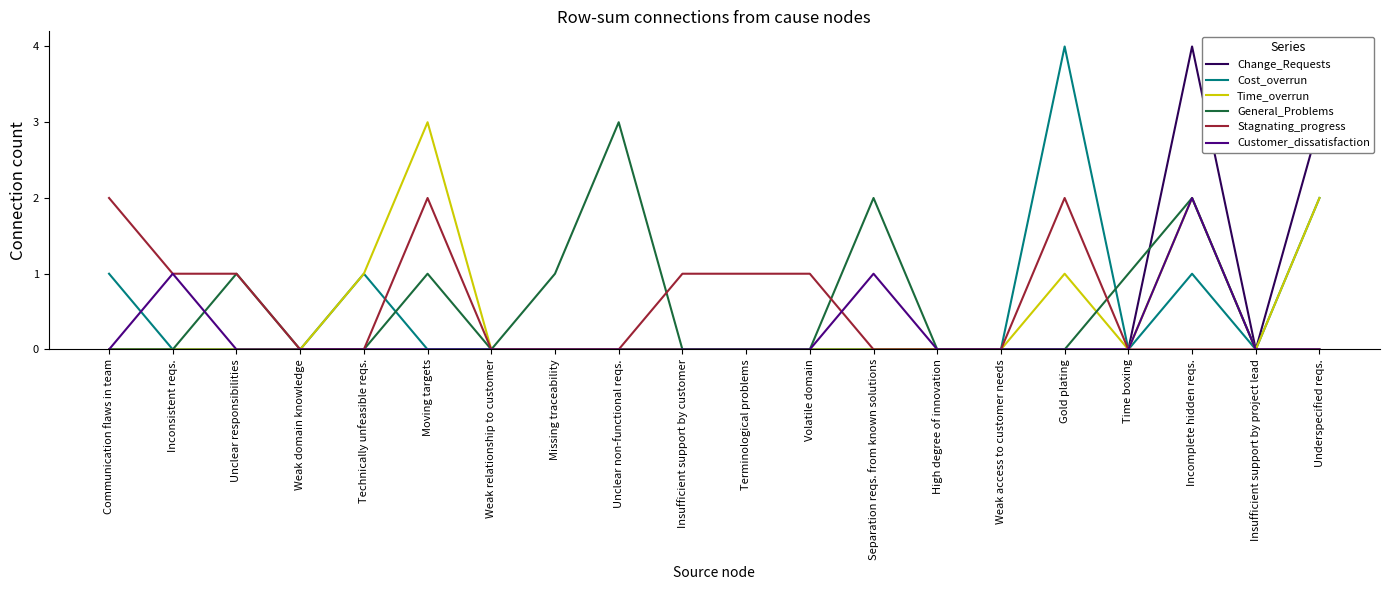

Reading right to left, what are all the values shown in this chart?

Change_Requests: 3	0	4	0	0	0	0	0	0	0	0	0	0	0	0	0	0	0	0	0
Cost_overrun: 2	0	1	0	4	0	0	0	0	0	0	0	0	0	0	1	0	0	0	1
Time_overrun: 2	0	2	0	1	0	0	0	0	0	0	0	0	0	3	1	0	0	0	0
General_Problems: 0	0	2	1	0	0	0	2	0	0	0	3	1	0	1	0	0	1	0	0
Stagnating_progress: 0	0	0	0	2	0	0	0	1	1	1	0	0	0	2	0	0	1	1	2
Customer_dissatisfaction: 0	0	2	0	0	0	0	1	0	0	0	0	0	0	0	0	0	0	1	0